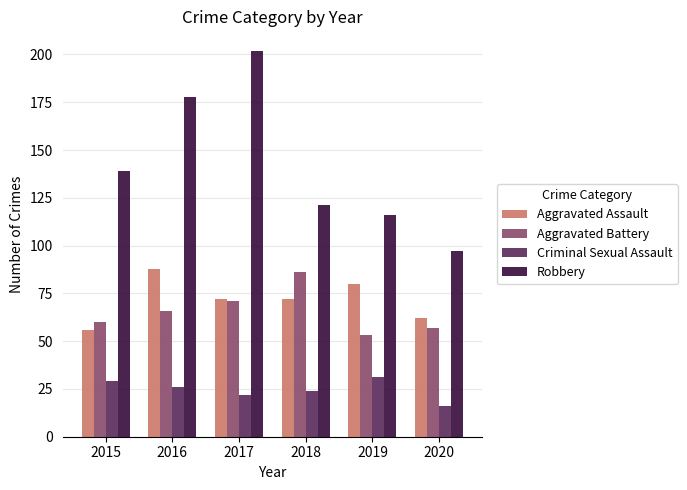

What is the sum of all Robbery values?

853